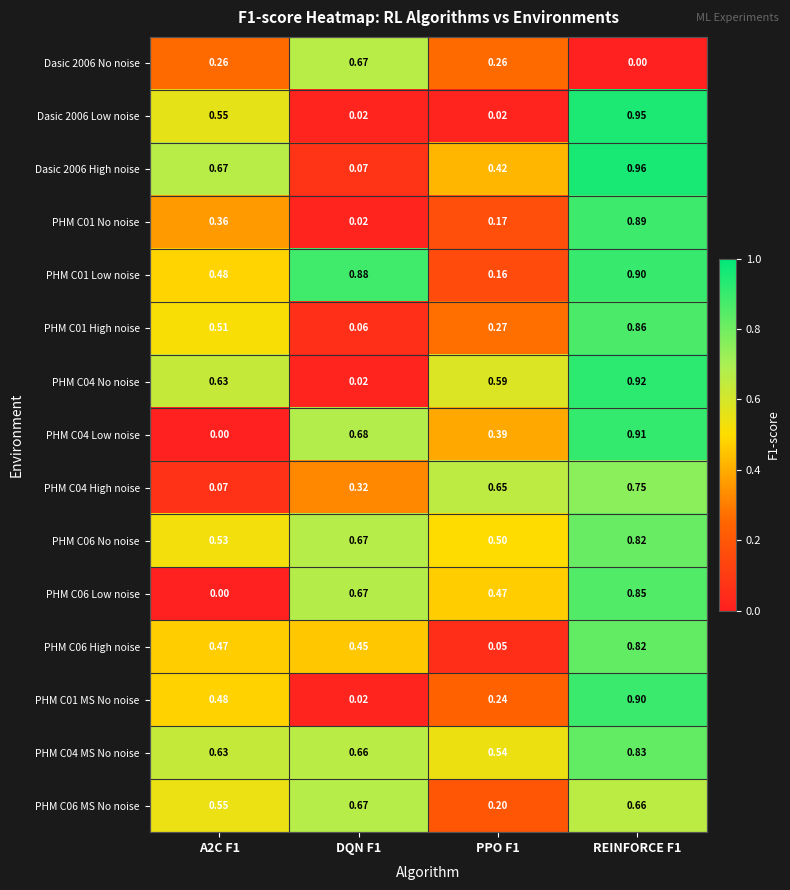

Which series has the largest total across all categories?

PHM C04 MS No noise